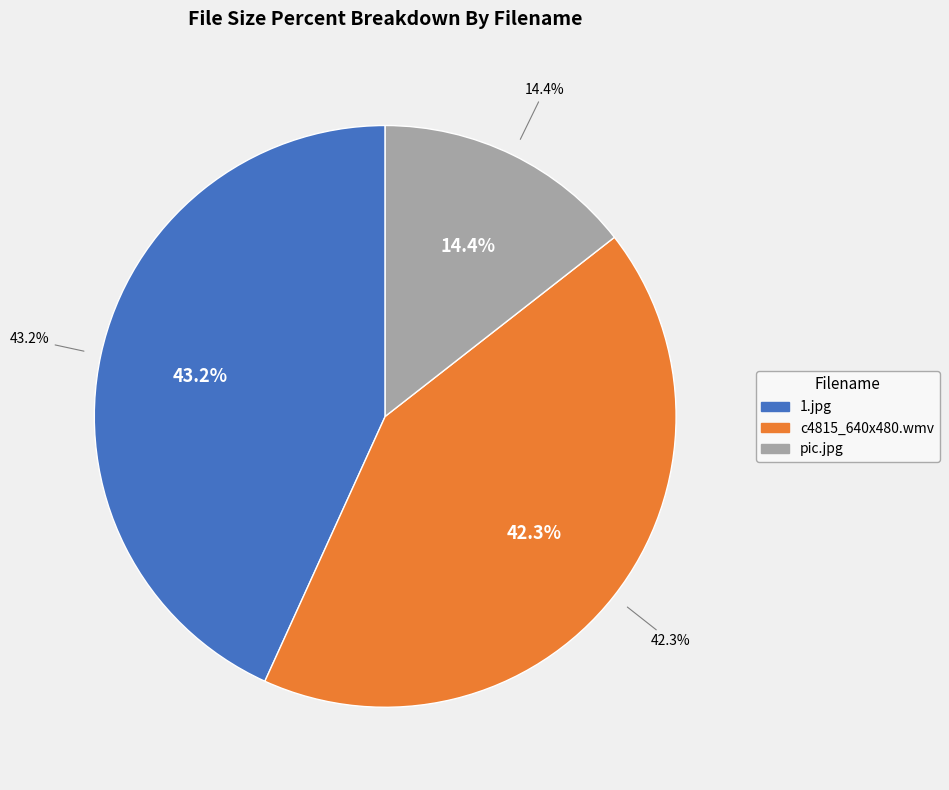

What is the ratio of the value at 1.jpg to the value at pic.jpg?

3.0